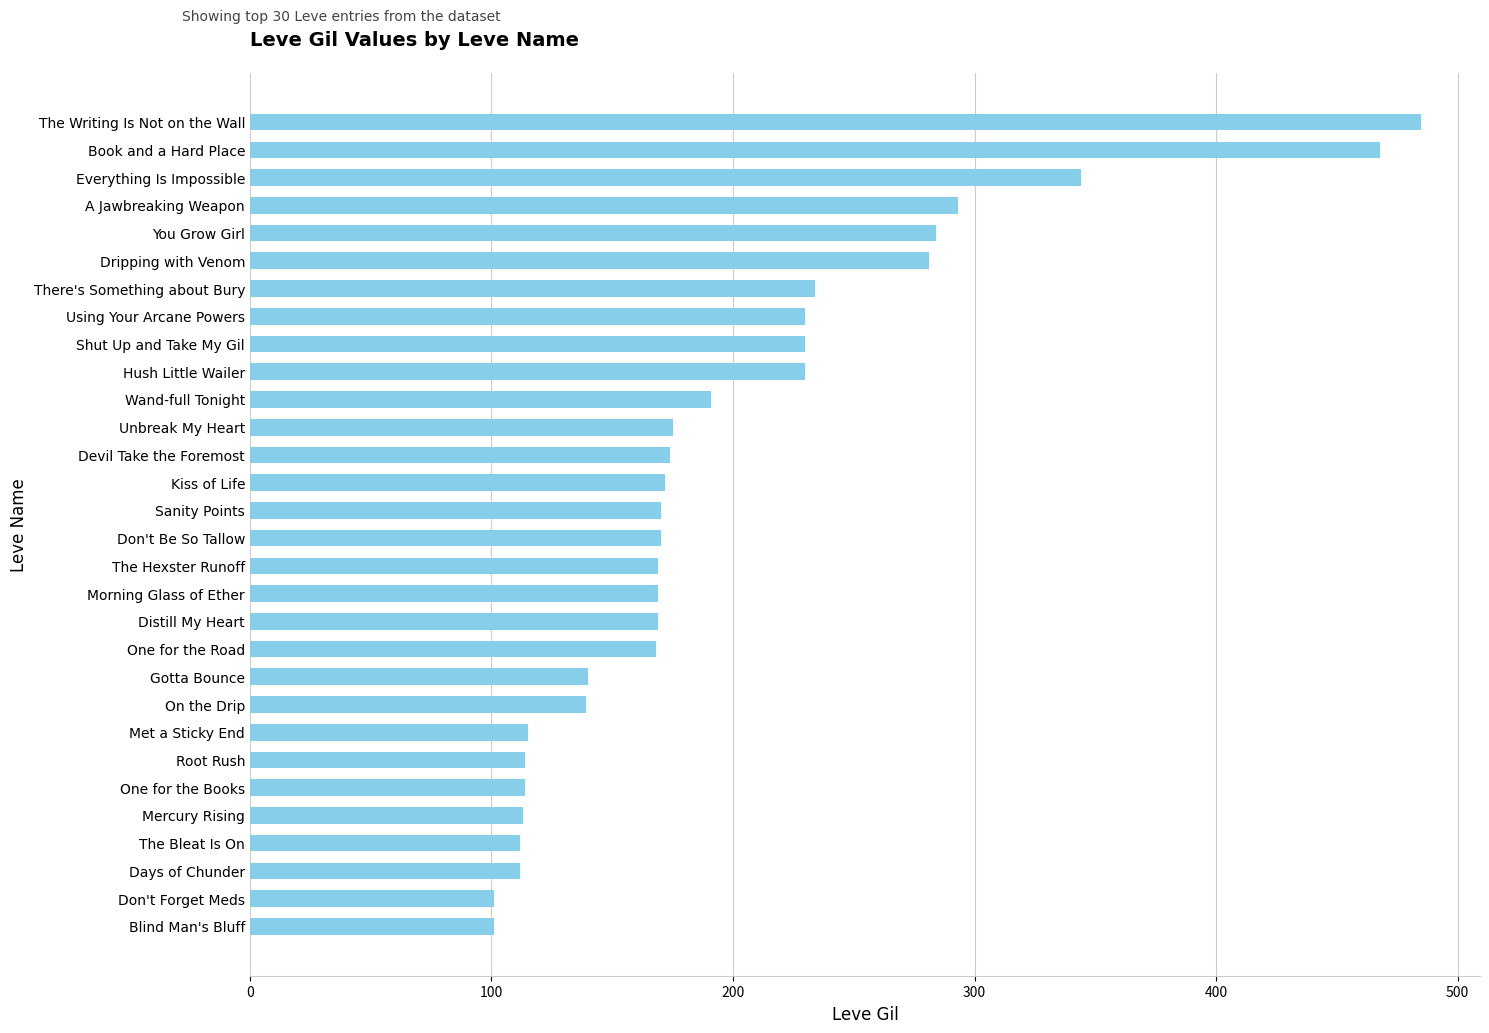

What is the average value?

199